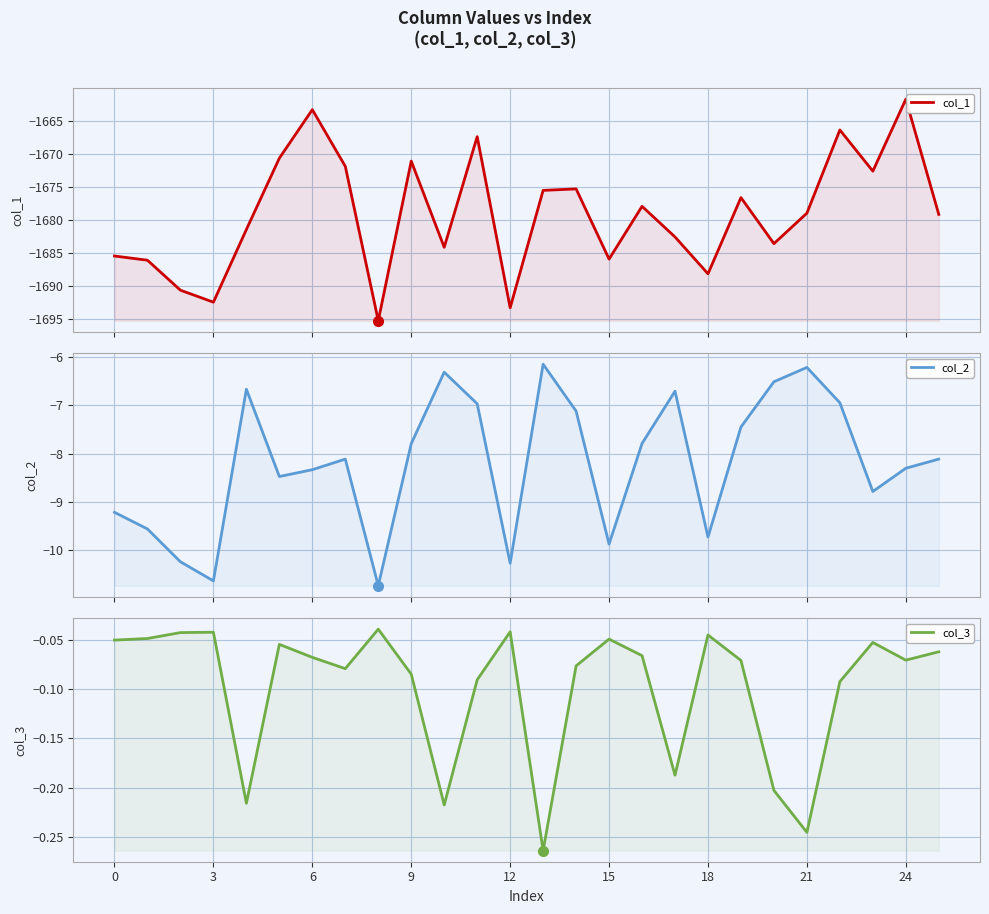

True or false: col_1 and col_3 cross at least once.

False